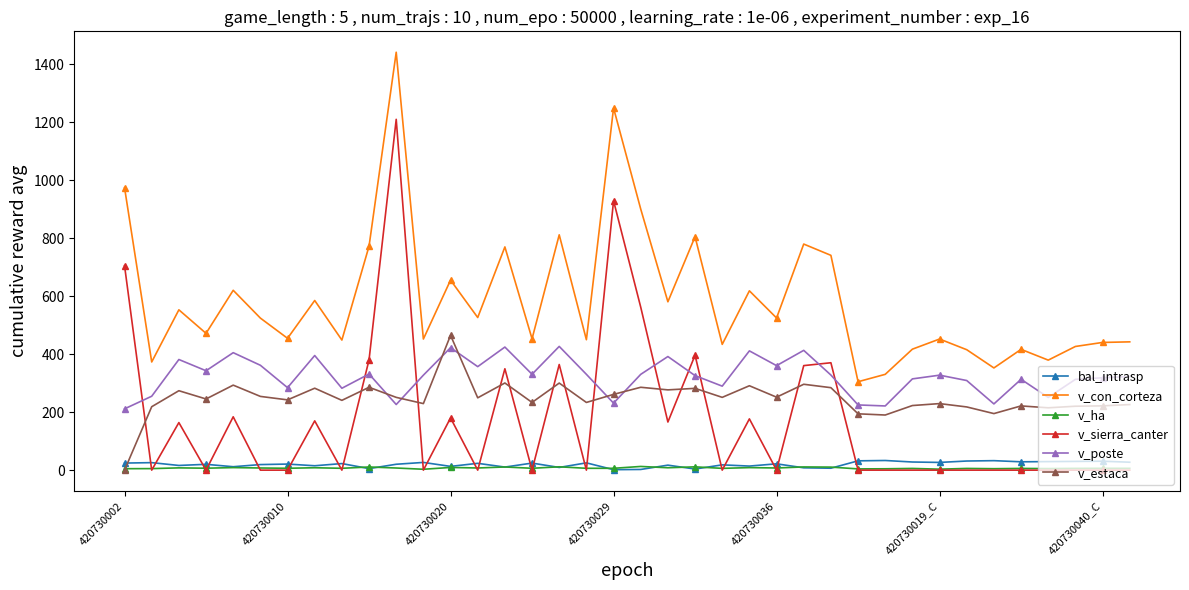

Which series has the widest spread of values?

v_sierra_canter